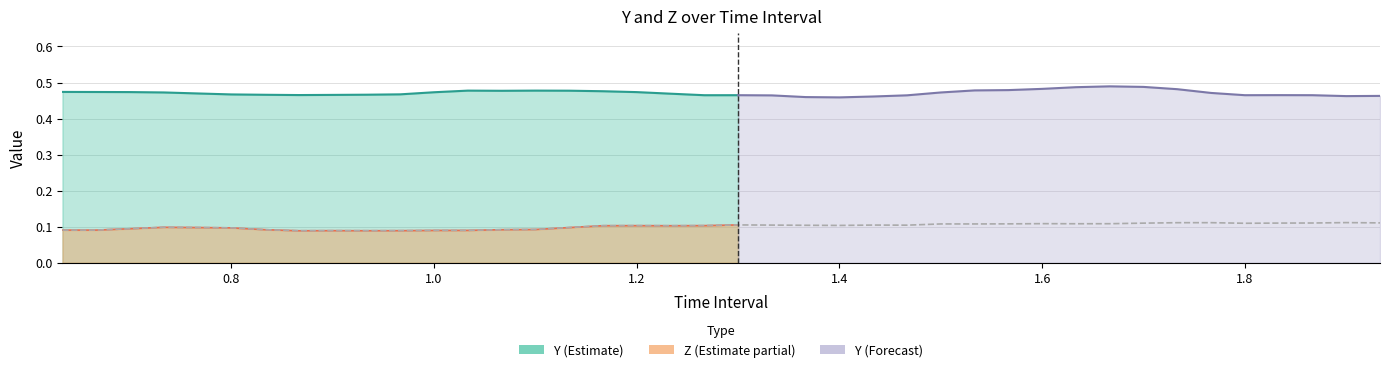

The chart shows a value of 0.1 at 1.2. True or false?

True